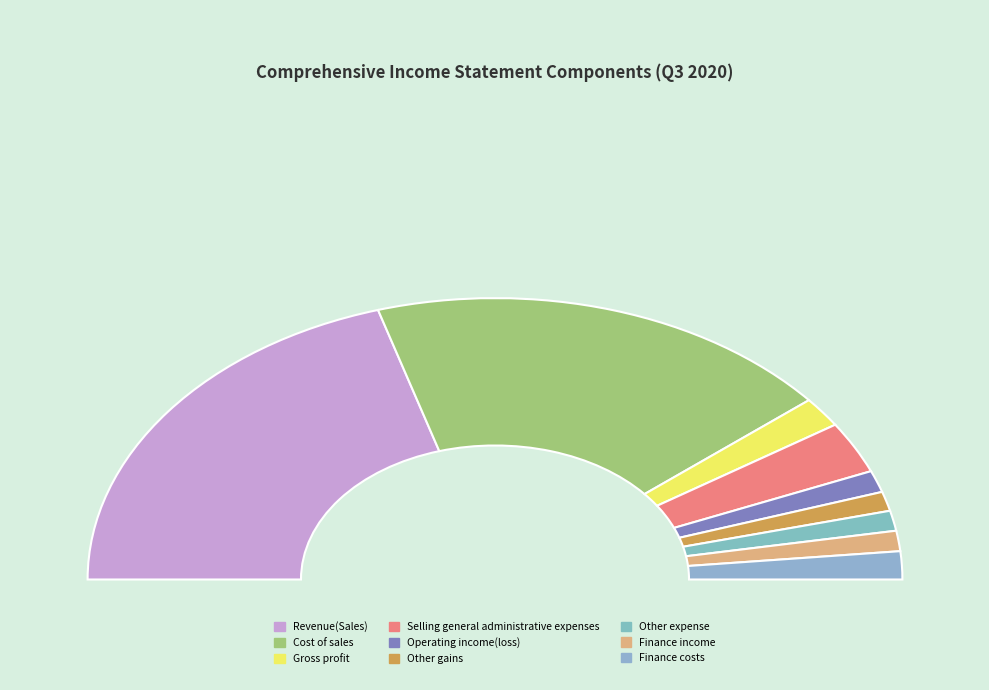

Rank the categories by value from highest to lowest.

Revenue(Sales), Cost of sales, Selling general administrative expenses, Gross profit, Finance costs, Operating income(loss), Finance income, Other expense, Other gains